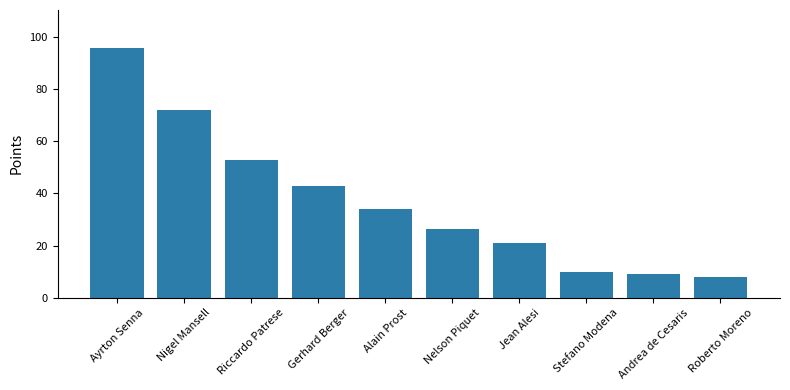

Read the value at Stefano Modena.

10.0